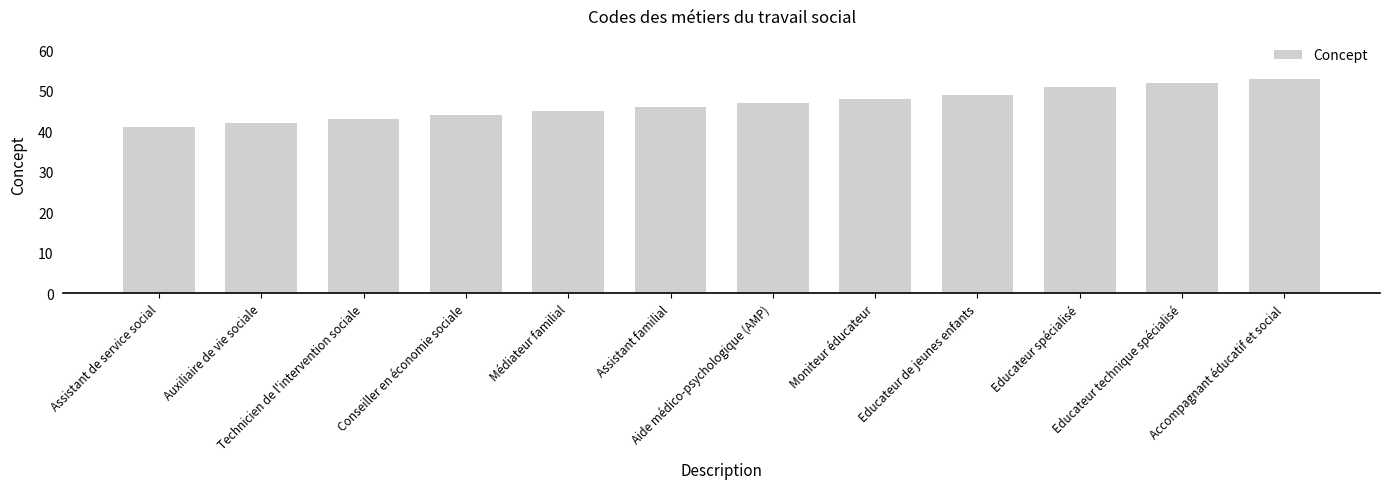

What is the label of the 10th bar from the right?

Technicien de l'intervention sociale